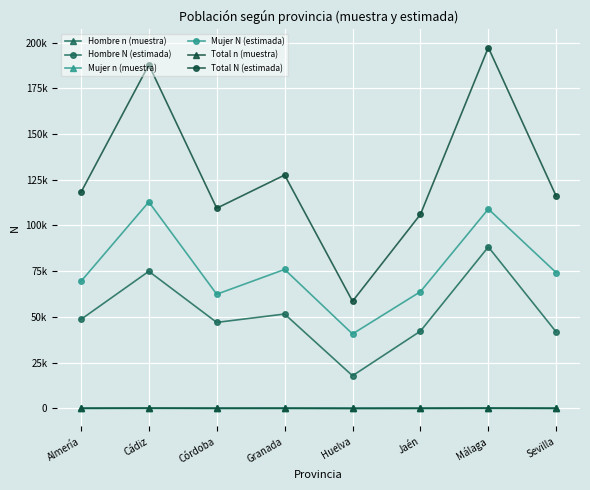

True or false: Hombre N (estimada) and Mujer N (estimada) cross at least once.

False